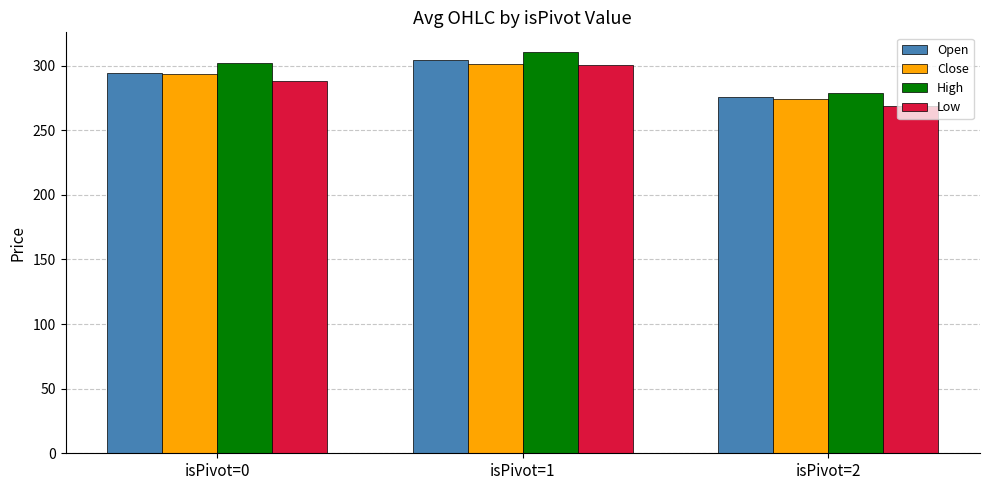

What is the difference between the second highest and minimum values in the Close series?

19.9